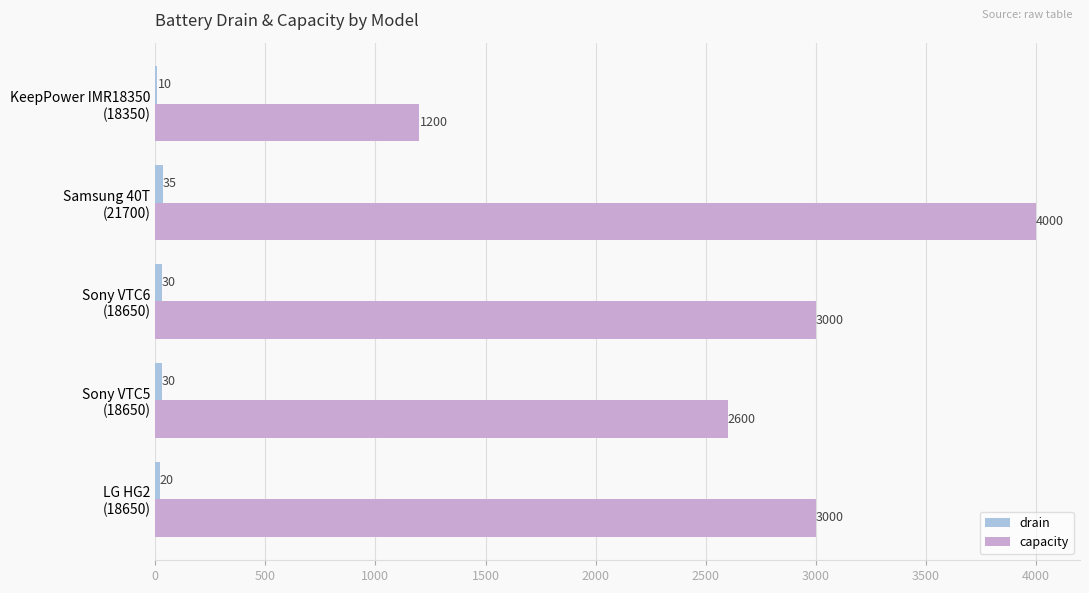

What is the sum of all capacity values?

13800